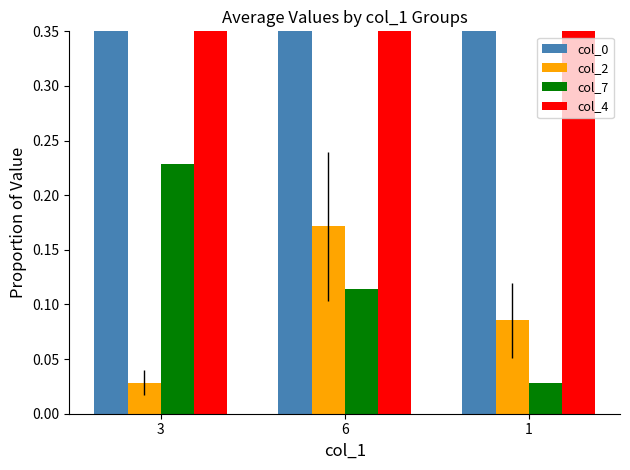

What is the total value across all series at 1?

1.6